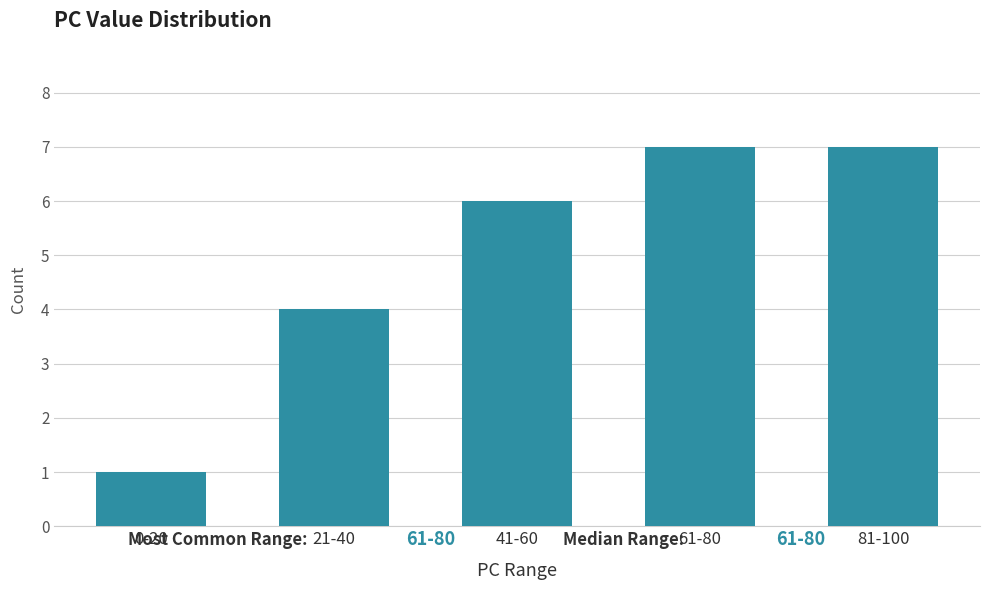

Reading right to left, extract all data points from this chart.

7	7	6	4	1